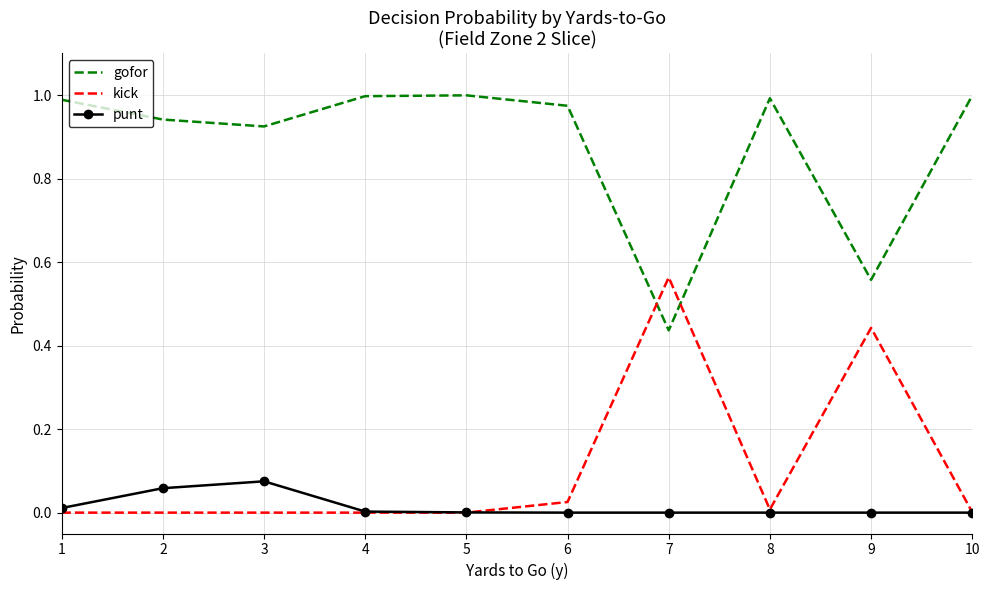

The kick series shows -0.3 at 2. True or false?

False